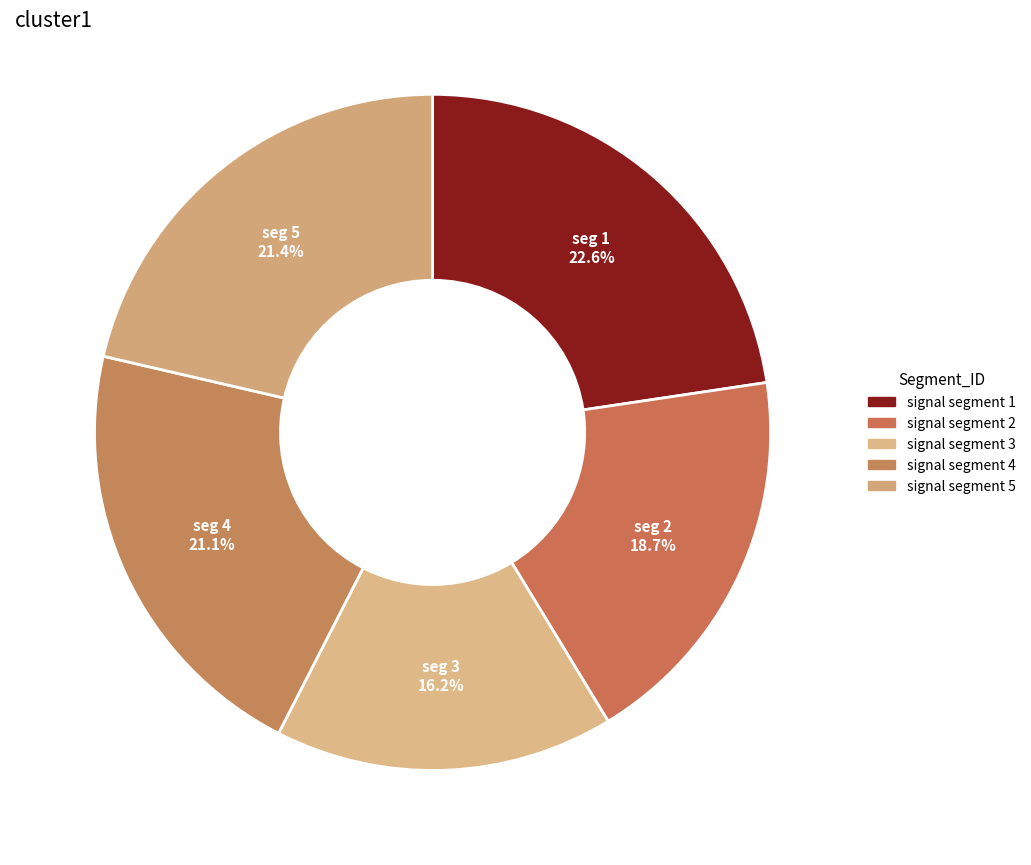

True or false: signal segment 5 accounts for 21% of the total.

True